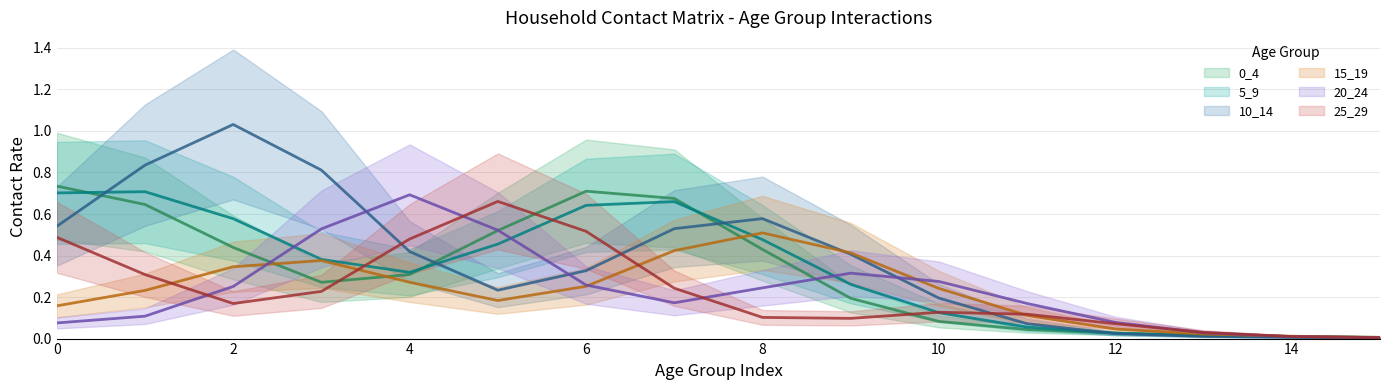

What is the difference between the highest and lowest values at 11?

0.2